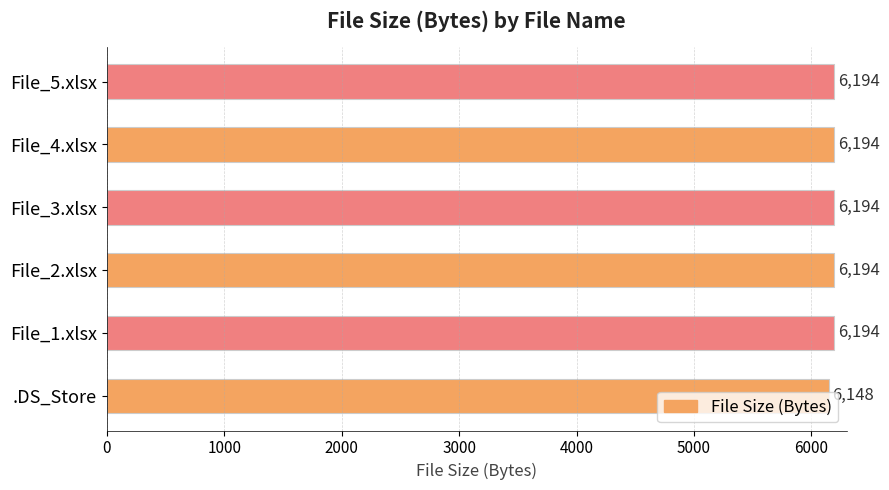

Approximately how many times larger is the value at File_1.xlsx compared to .DS_Store?

1.0